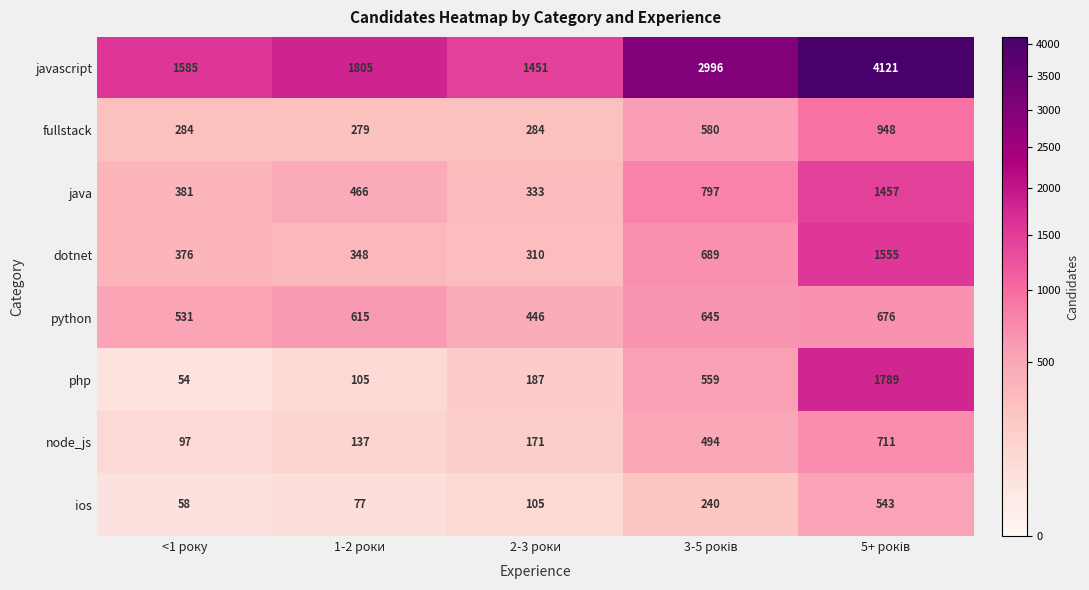

Count the number of data series in this chart.

8